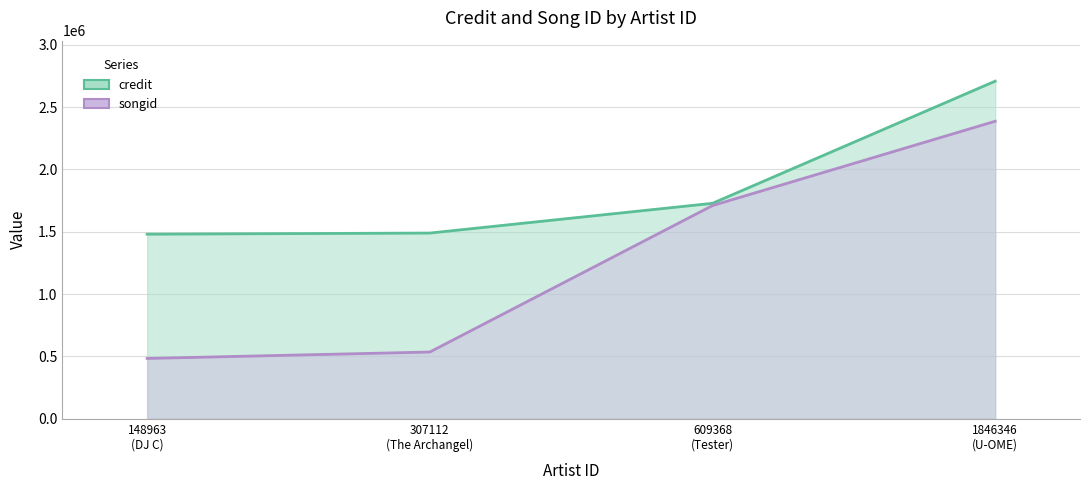

What is the difference between the credit values at 1846346 (U-OME) and 609368 (Tester)?

979835